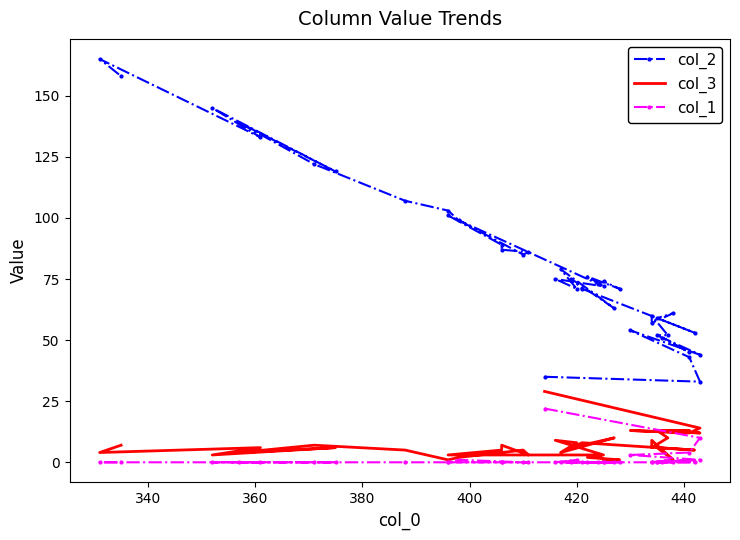

What are all the series names shown in the legend?

col_2, col_3, col_1